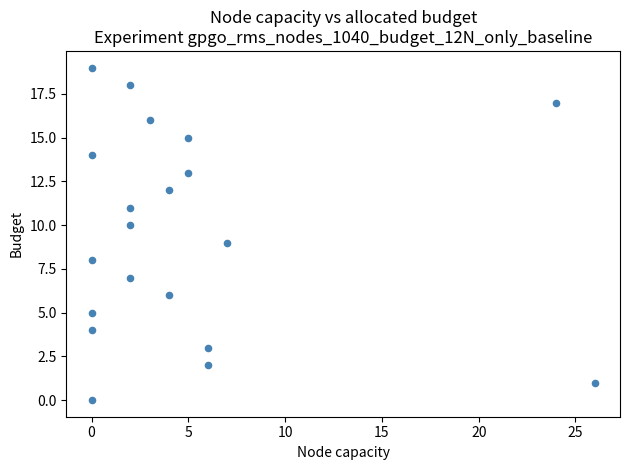

What is the range of Y values (max minus min)?

19